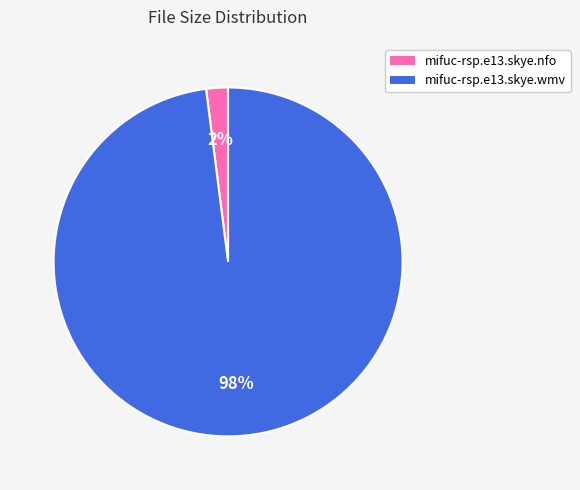

Do mifuc-rsp.e13.skye.nfo and mifuc-rsp.e13.skye.wmv together represent more than half of the pie?

Yes